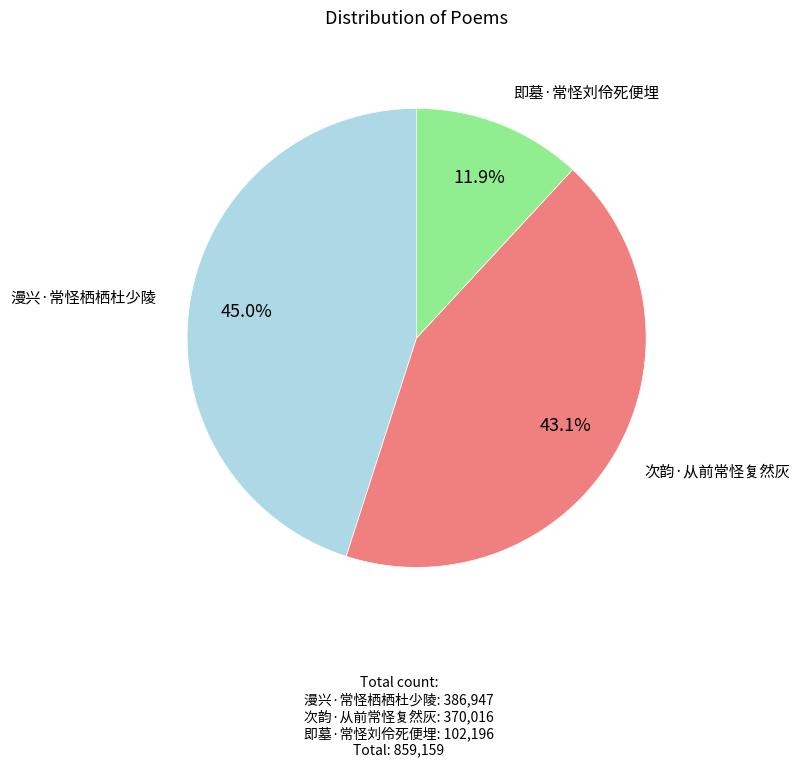

Which slice is the largest?

漫兴·常怪栖栖杜少陵